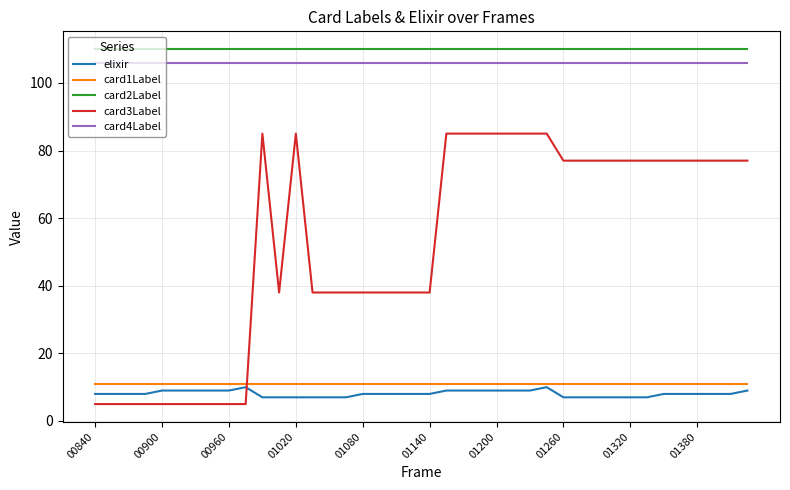

What is the lowest value of the card3Label series?

5